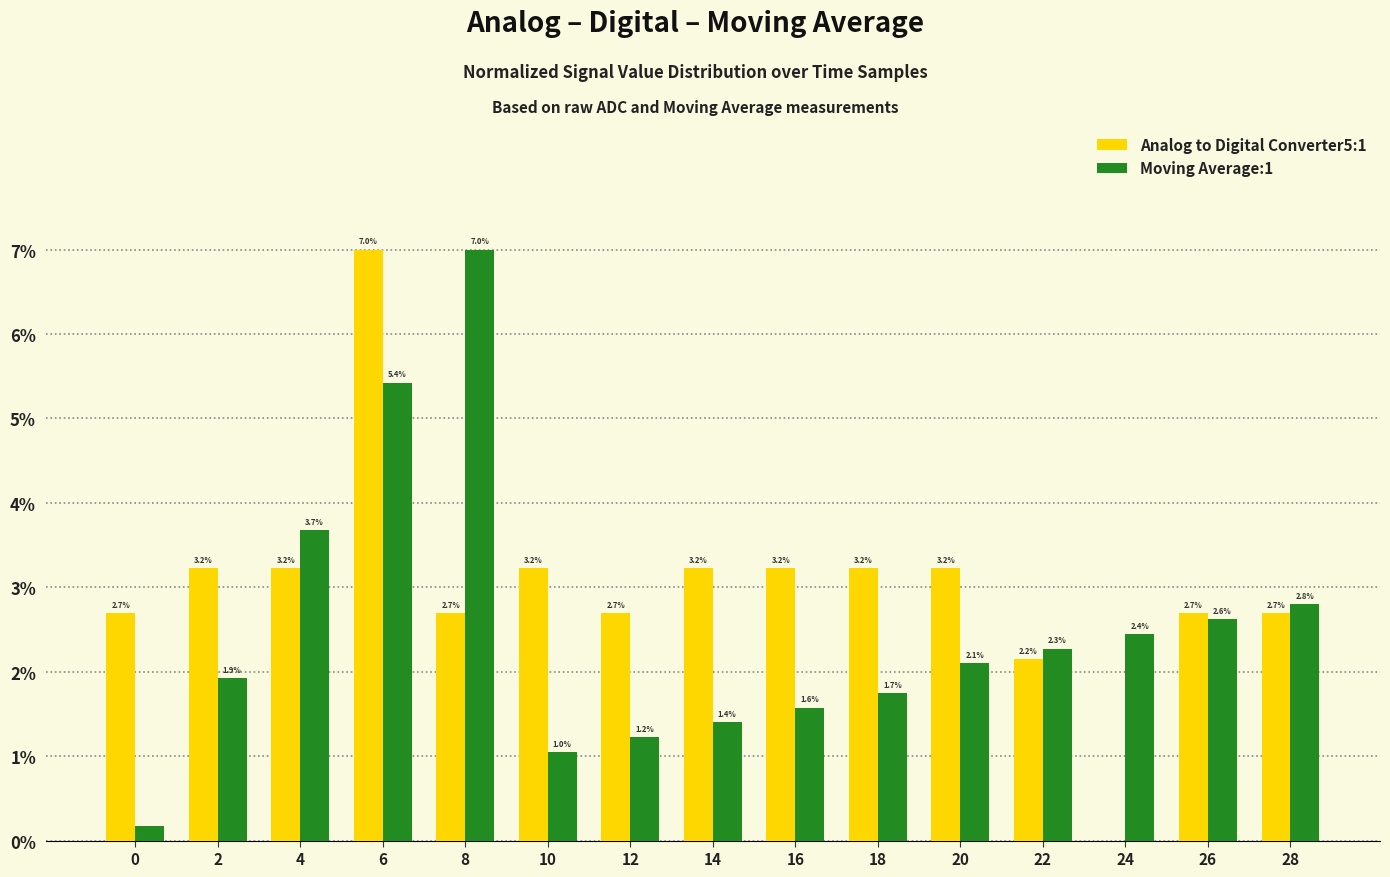

What is the greatest value displayed?

7.0